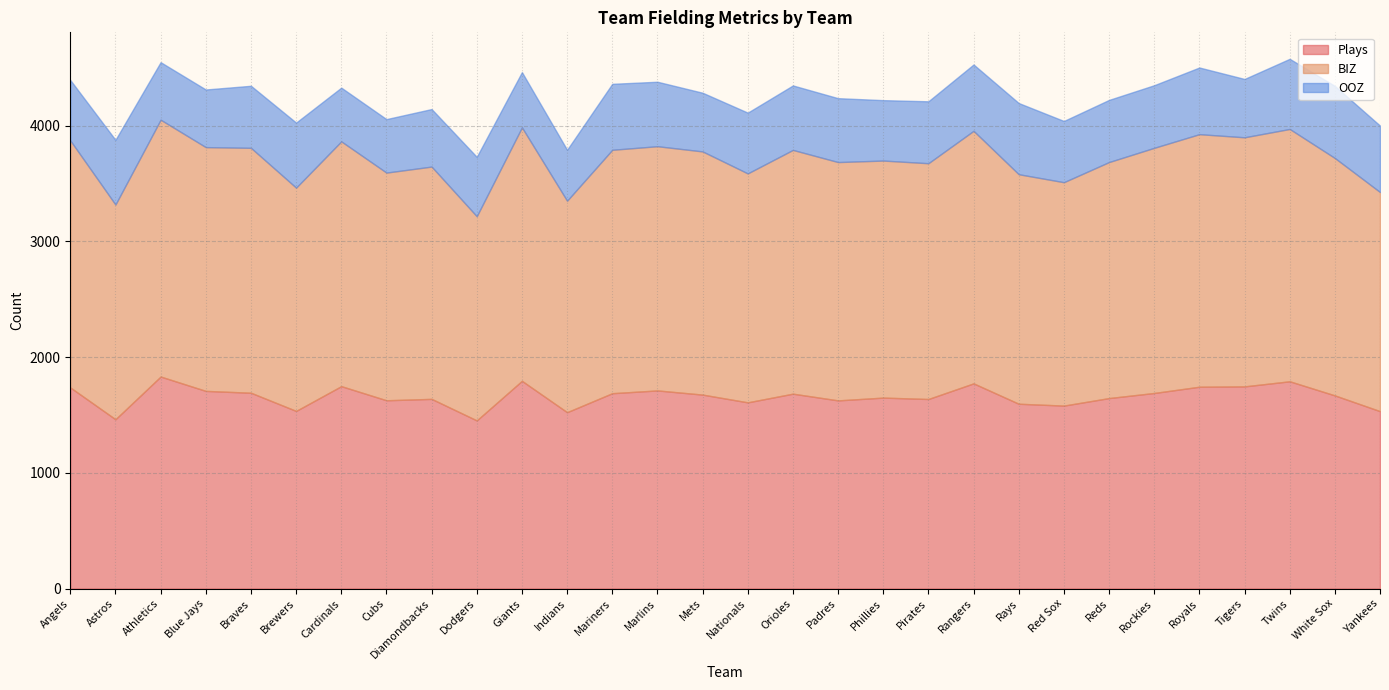

What position from the right is Blue Jays?

27